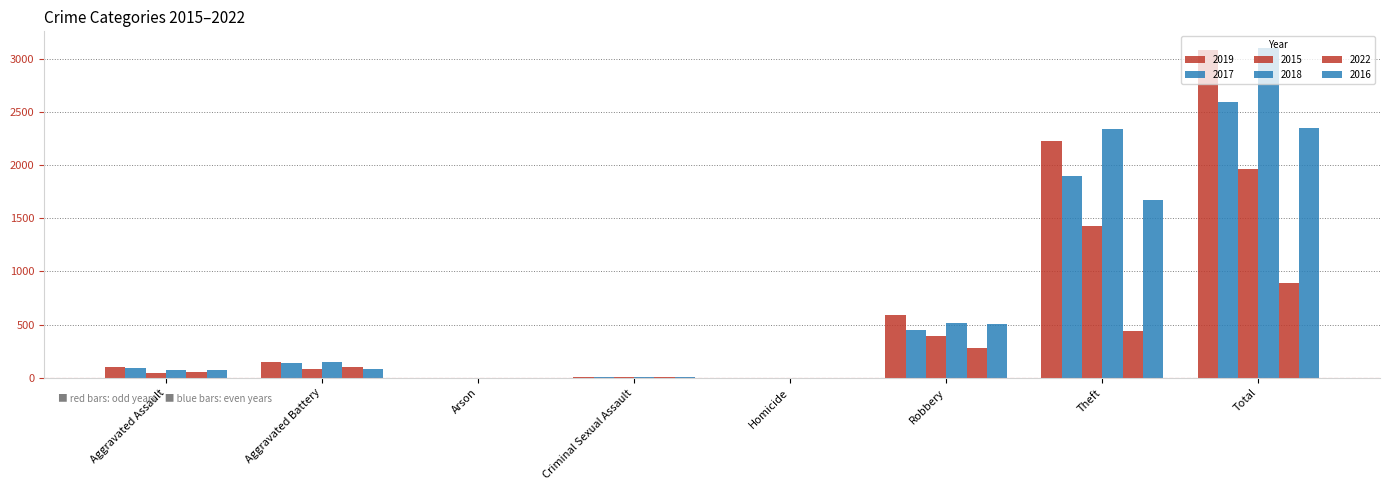

How many categories are shown in the chart?

8